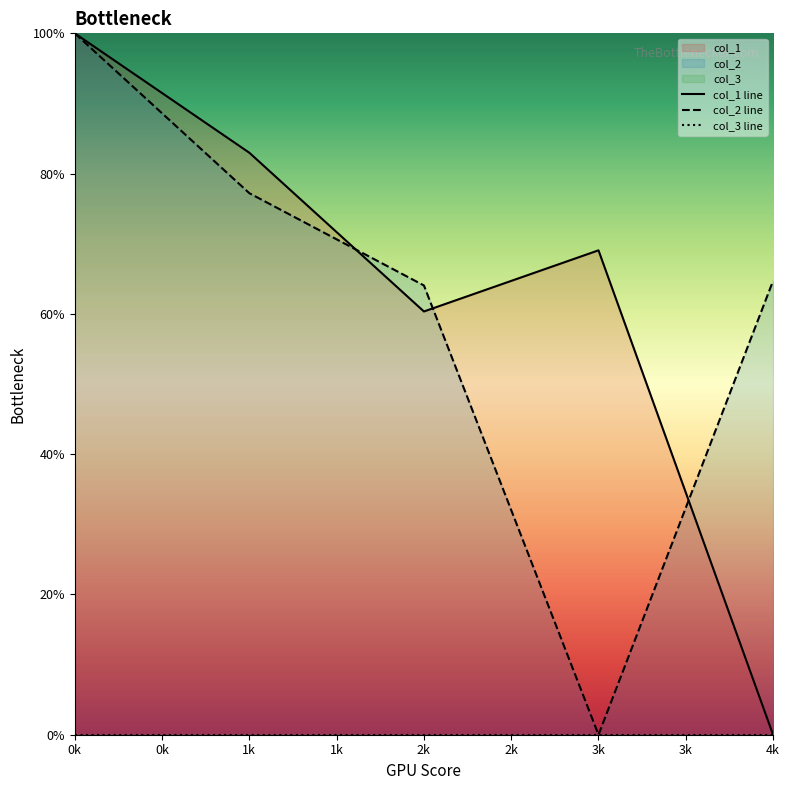

True or false: col_2 line has a value of 23.9 at 0k.

False